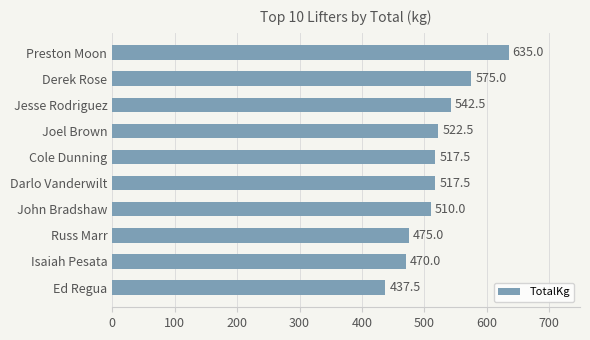

Reading top to bottom, extract all data points from this chart.

635.0	575.0	542.5	522.5	517.5	517.5	510.0	475.0	470.0	437.5